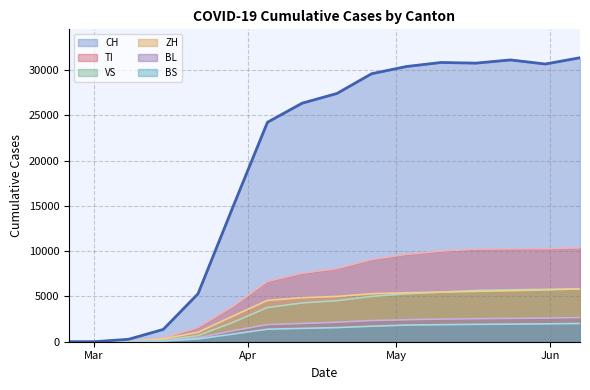

Which series has the largest range (max minus min)?

CH